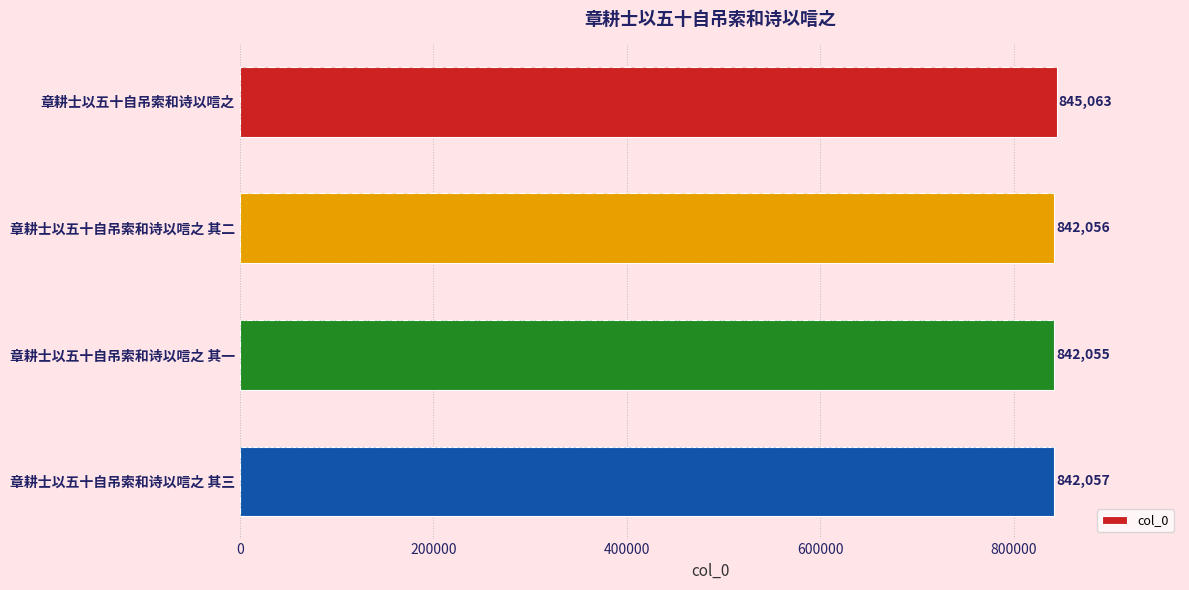

What is the sum of all values?

3371231